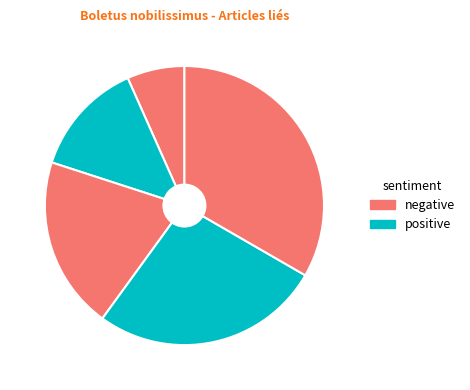

Count the number of slices in the pie.

5